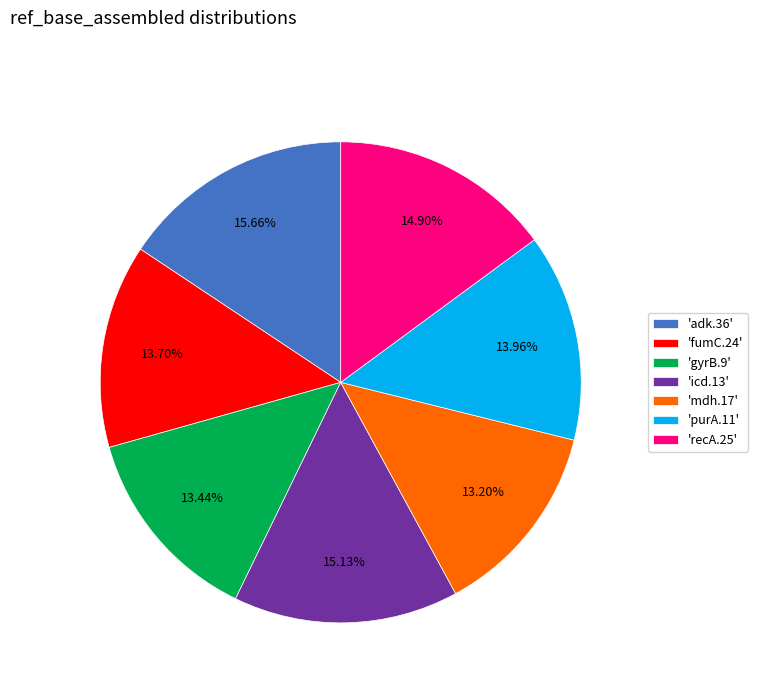

What is the ratio of the value at 'purA.11' to the value at 'recA.25'?

0.9